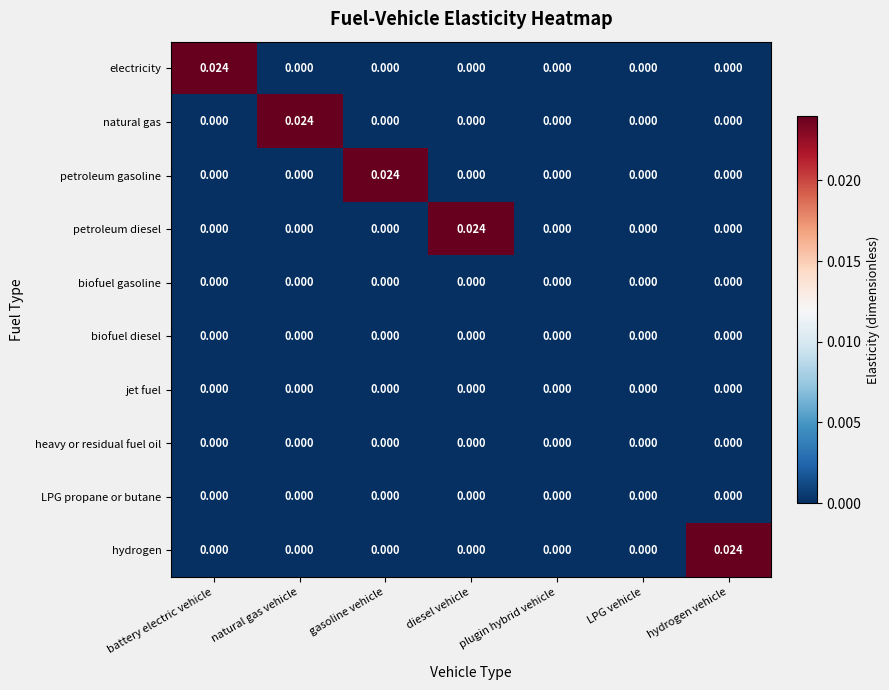

Which category has the highest value in the hydrogen series?

hydrogen vehicle